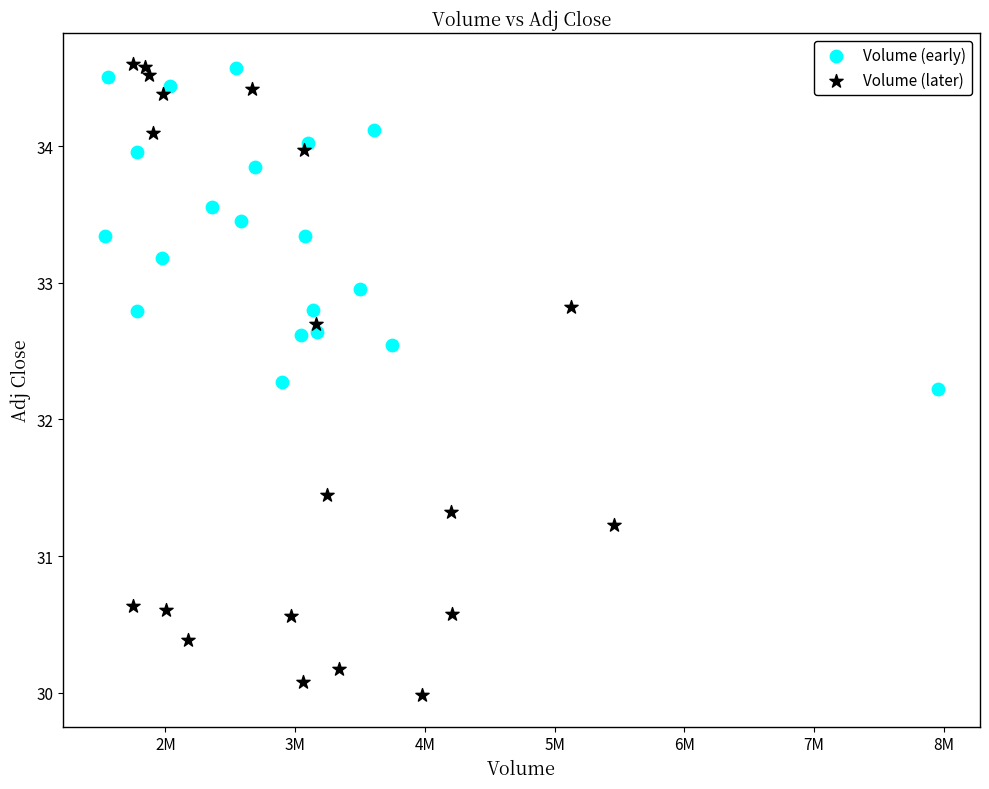

Which series has the widest spread of Y values?

Volume (later)